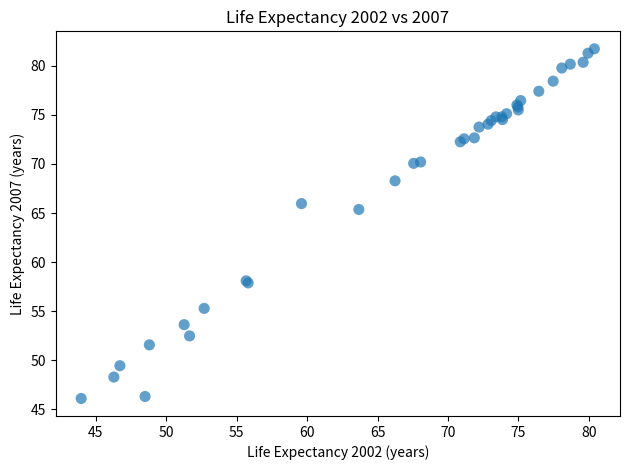

What Y value in the scatter plot is closest to 63?

65.4